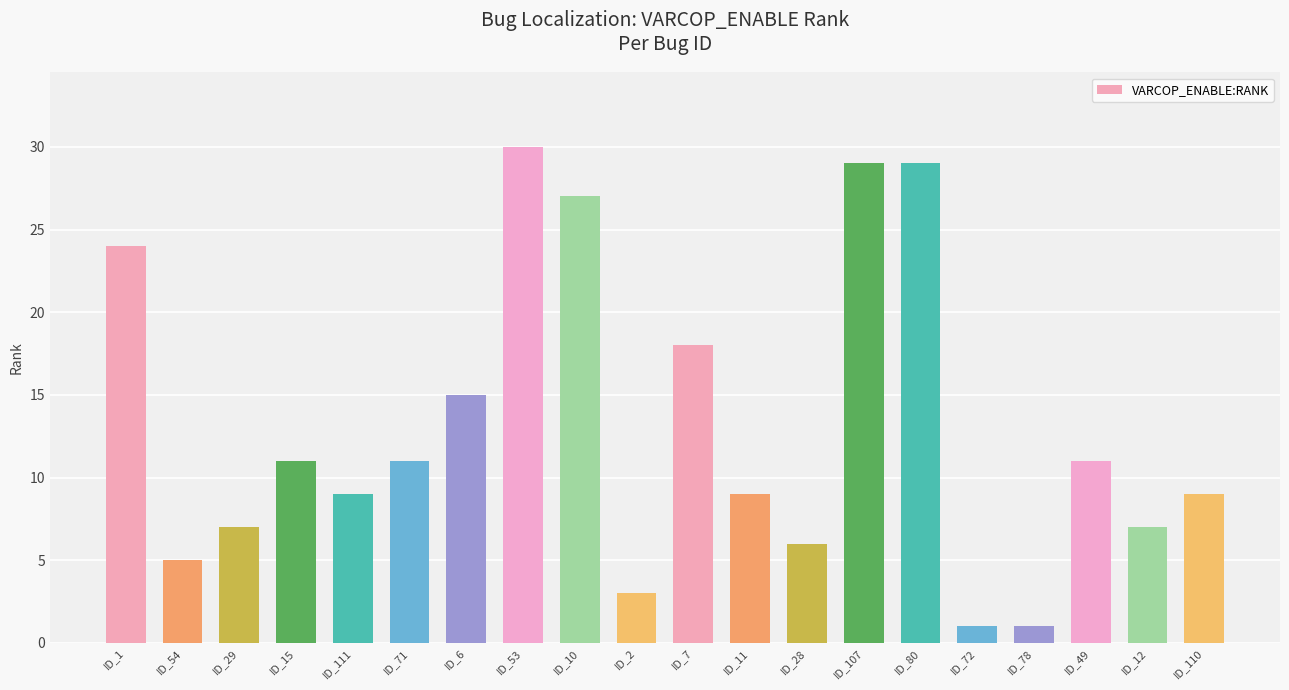

Which label corresponds to the largest value in the chart?

ID_53